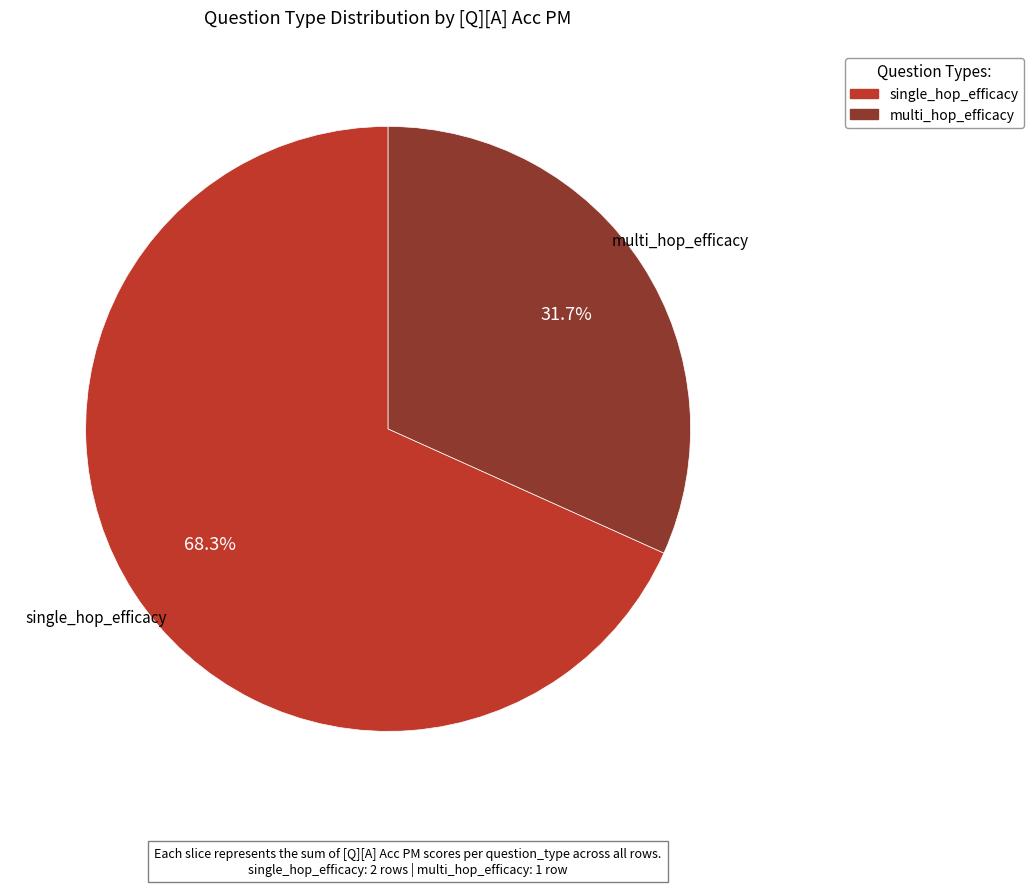

How many slices are in this pie chart?

2